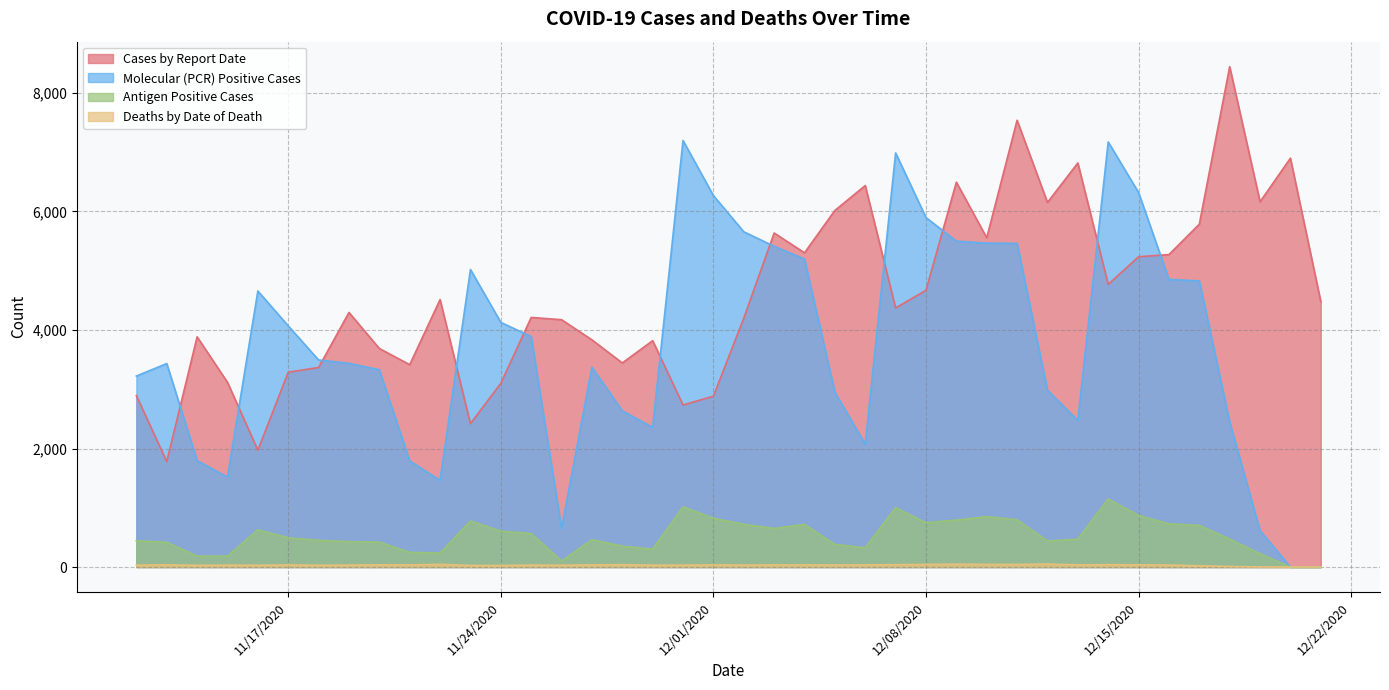

Which series has the largest range (max minus min)?

Molecular (PCR) Positive Cases